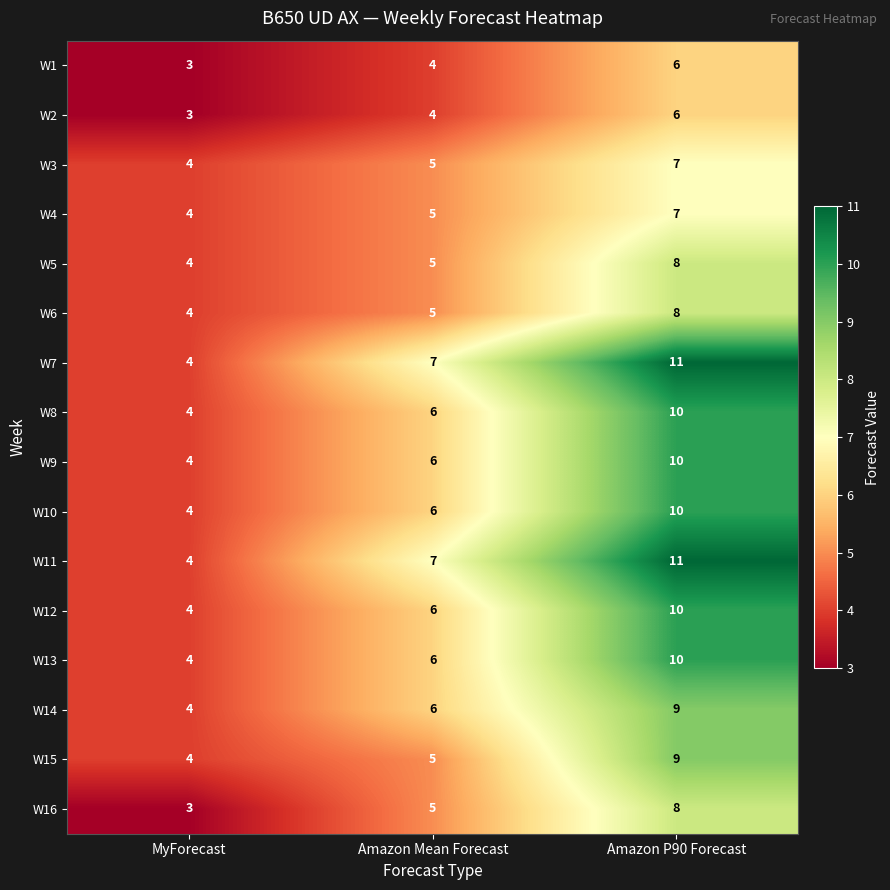

How many W14 values are between 4 and 9?

3